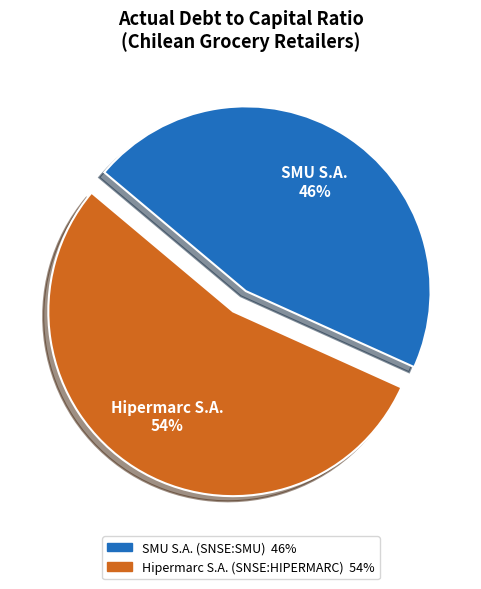

To the nearest percent, what is the combined percentage of Hipermarc S.A. (SNSE:HIPERMARC) and SMU S.A. (SNSE:SMU)?

100%